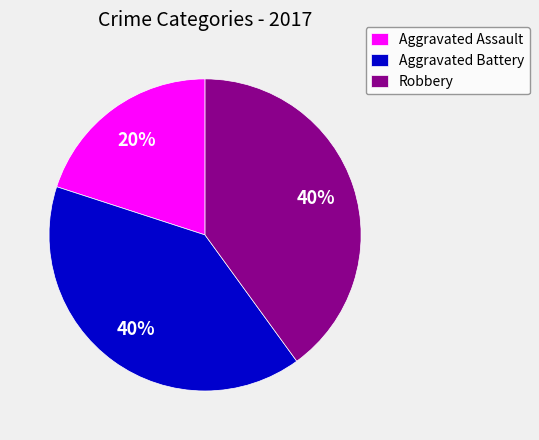

Which slice is the smallest?

Aggravated Assault